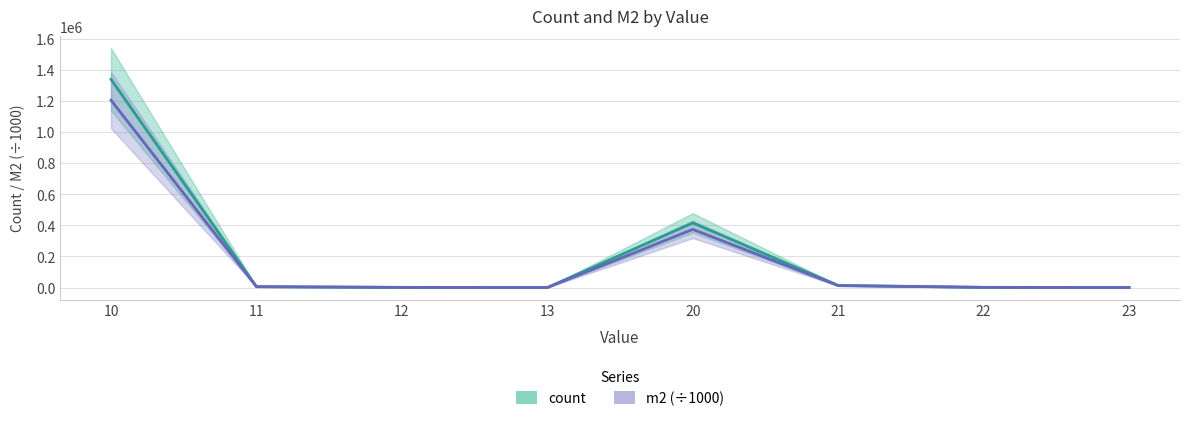

True or false: m2 and count intersect in this chart.

False